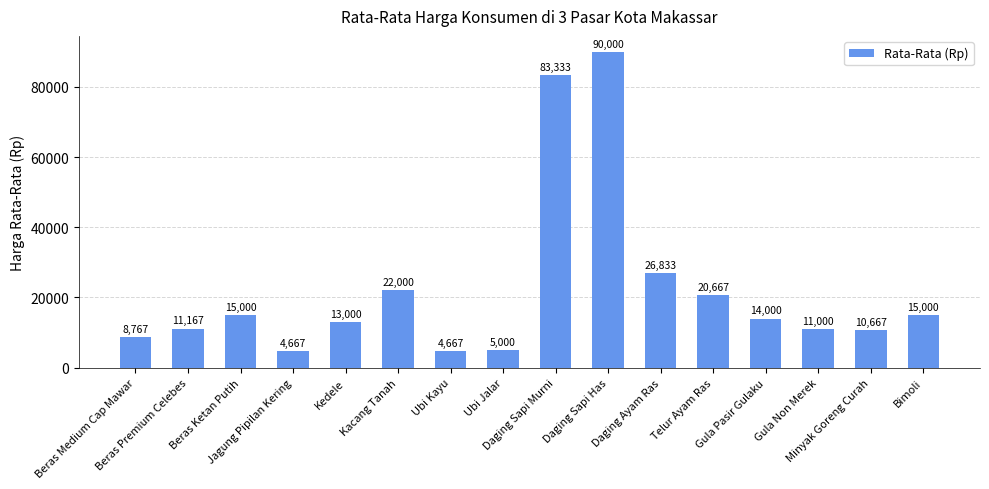

What is the value of the 5th bar from the left?

13000.0